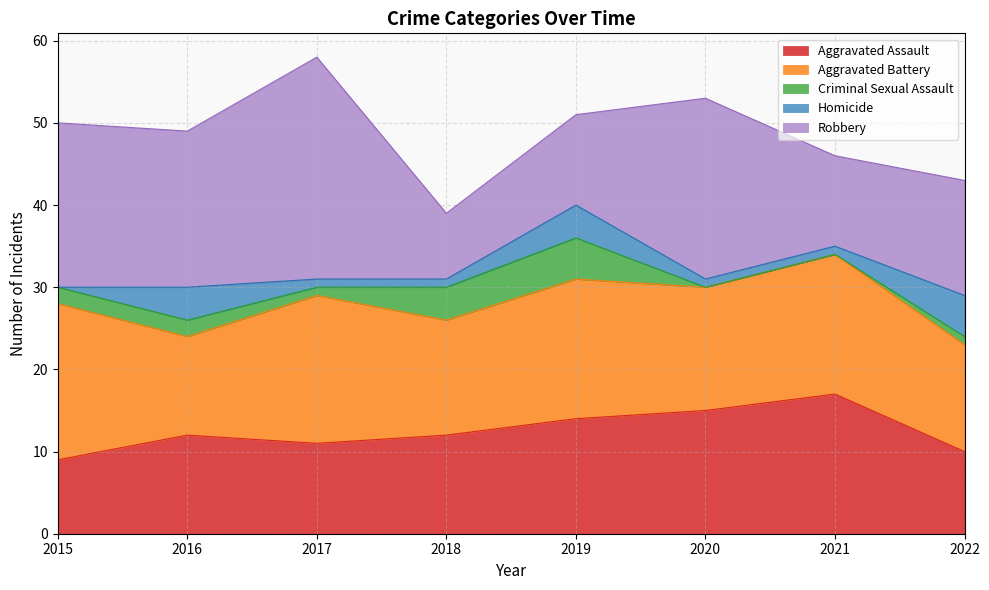

Reading right to left, list all the values displayed in this chart.

Aggravated Assault: 10	17	15	14	12	11	12	9
Aggravated Battery: 13	17	15	17	14	18	12	19
Criminal Sexual Assault: 1	0	0	5	4	1	2	2
Homicide: 5	1	1	4	1	1	4	0
Robbery: 14	11	22	11	8	27	19	20